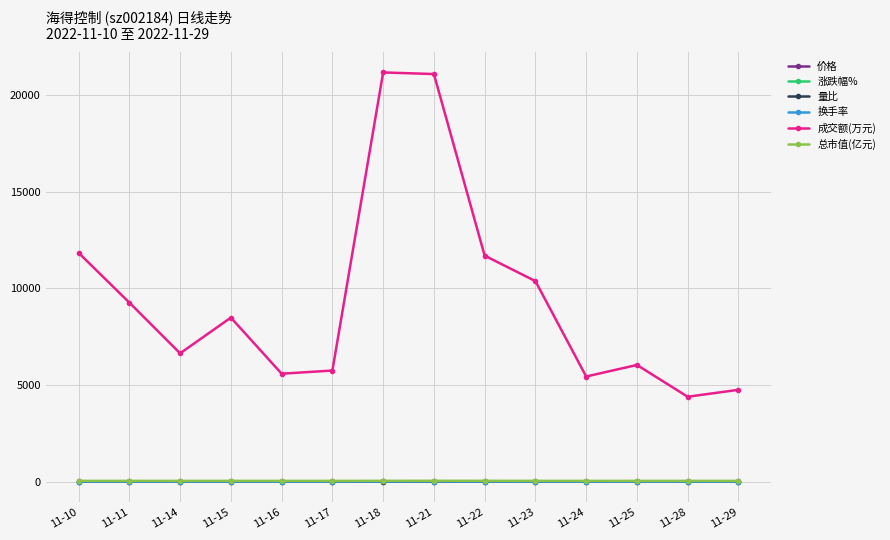

Does the chart have visible grid lines?

Yes